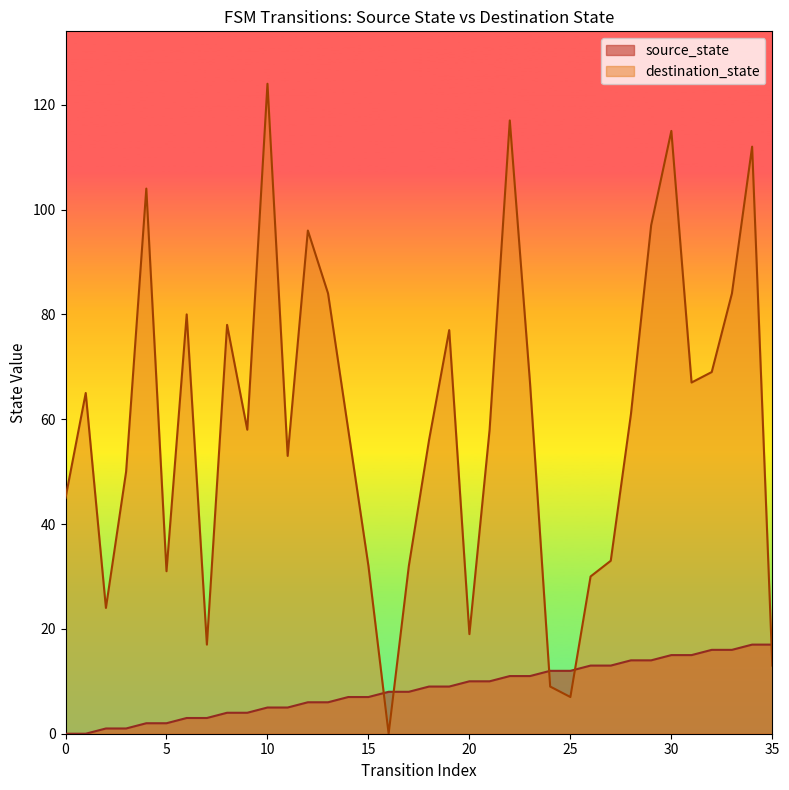

True or false: destination_state and source_state intersect in this chart.

True